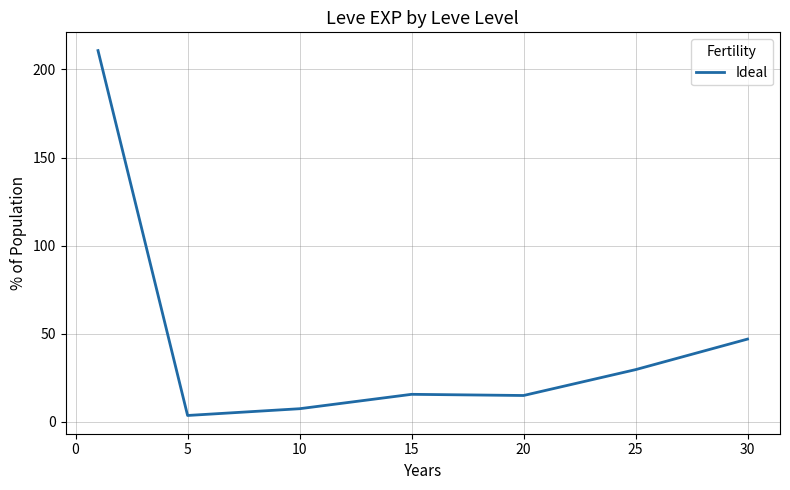

Does the chart display data point markers on the line(s)?

No